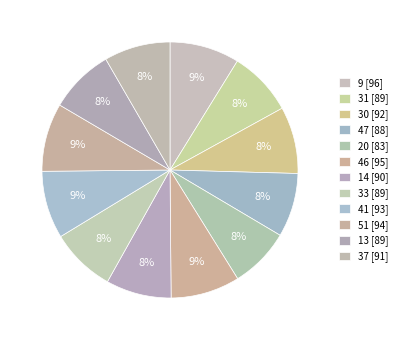

Count the number of slices in the pie.

12